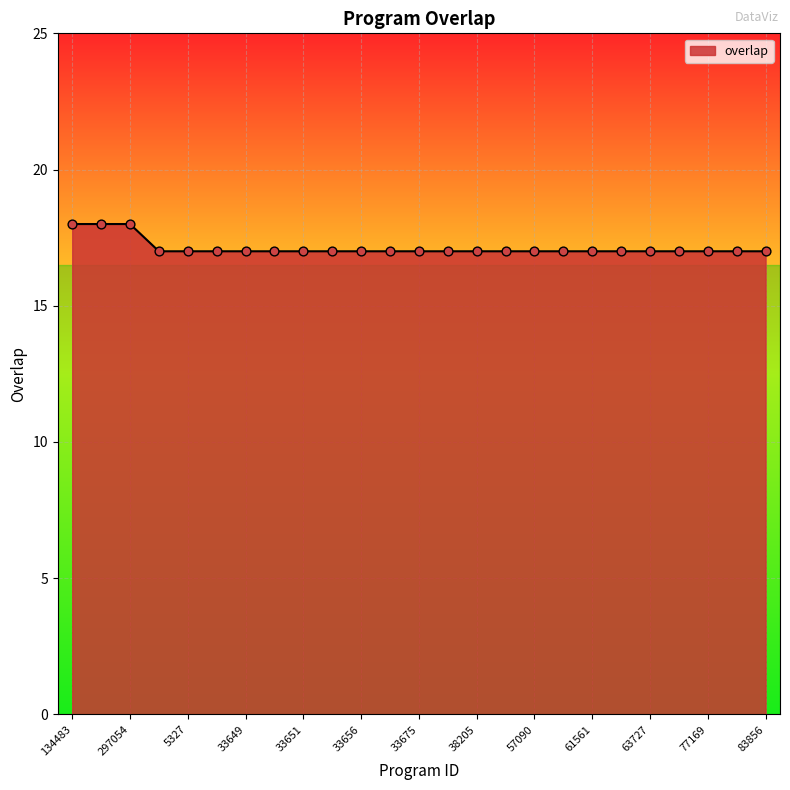

What is the minimum value shown in the chart?

17